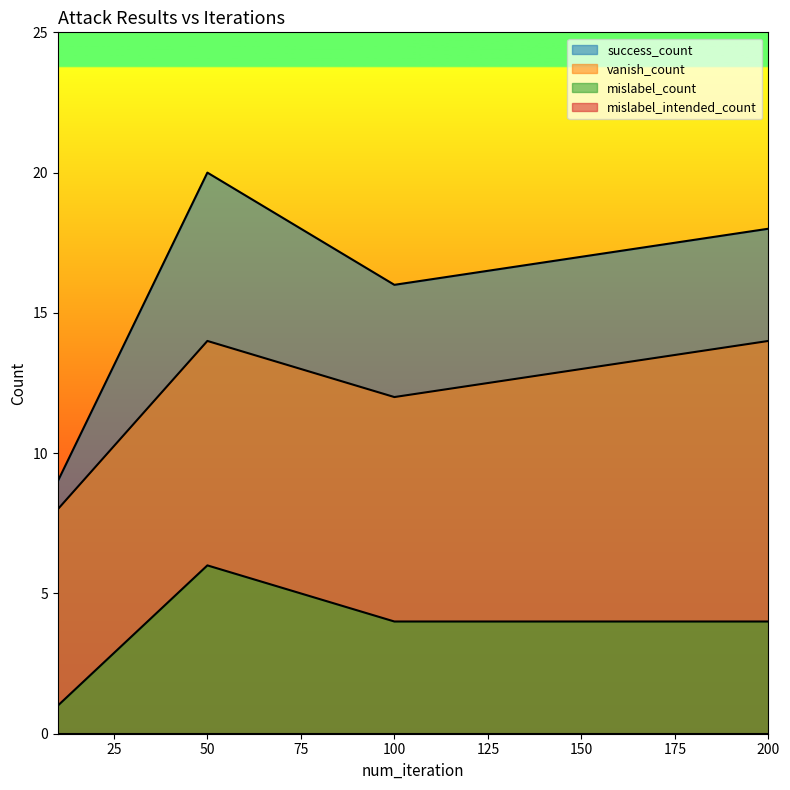

True or false: success_count and mislabel_count cross at least once.

False